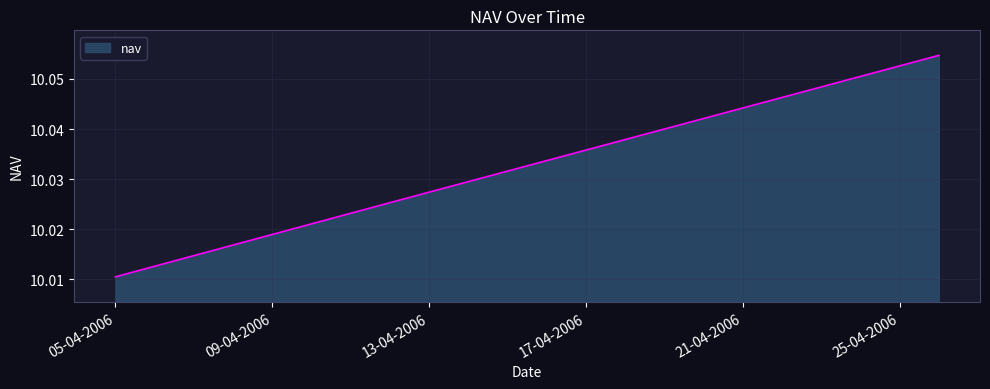

Count the values in the range 10 to 11.

4